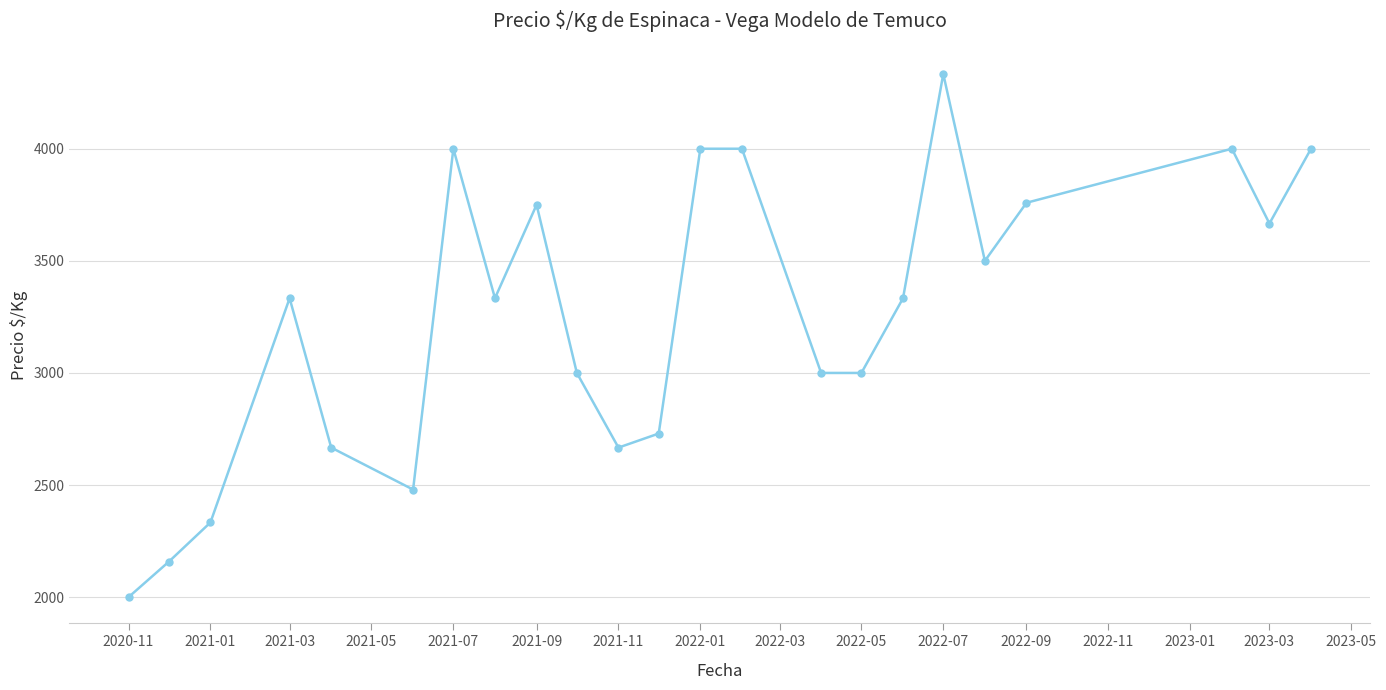

What is the difference between the maximum and minimum values?

2333.3